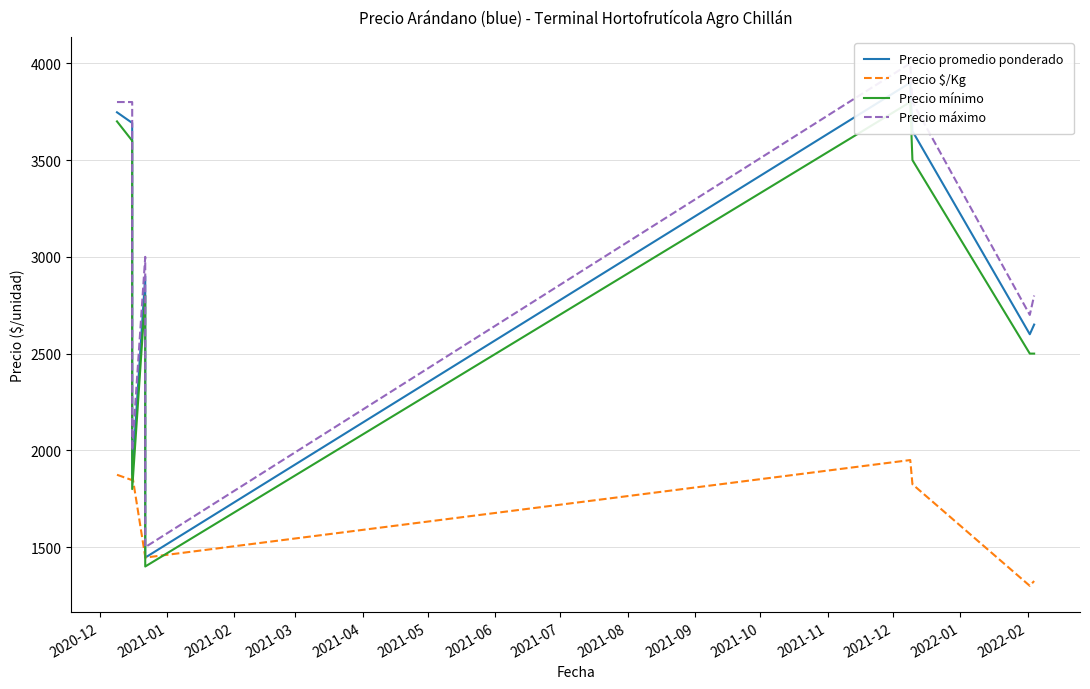

Reading left to right, list all the values displayed in this chart.

Precio promedio ponderado: 3747	3692	1875	2900	1446	3900	3650	2600	2650
Precio $/Kg: 1874	1846	1875	1450	1446	1950	1825	1300	1325
Precio mínimo: 3700	3600	1800	2800	1400	3800	3500	2500	2500
Precio máximo: 3800	3800	2000	3000	1500	4000	3800	2700	2800